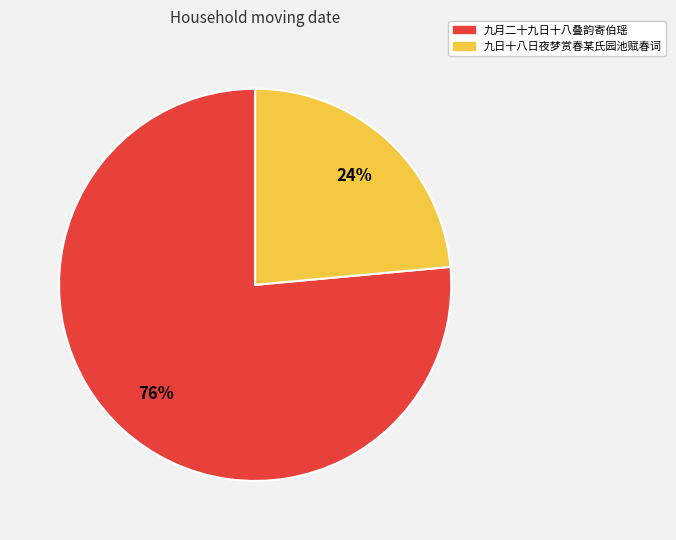

To the nearest percent, what percentage of the pie is 九日十八日夜梦赏春某氏园池赋春词?

24%